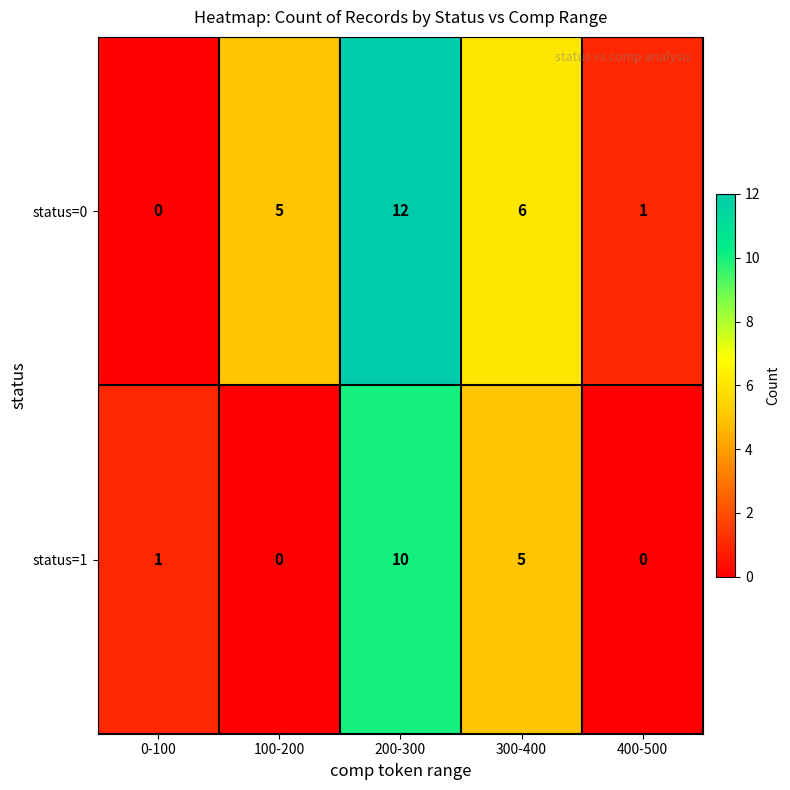

What is the difference between the maximum and minimum values in the status=1 series?

10